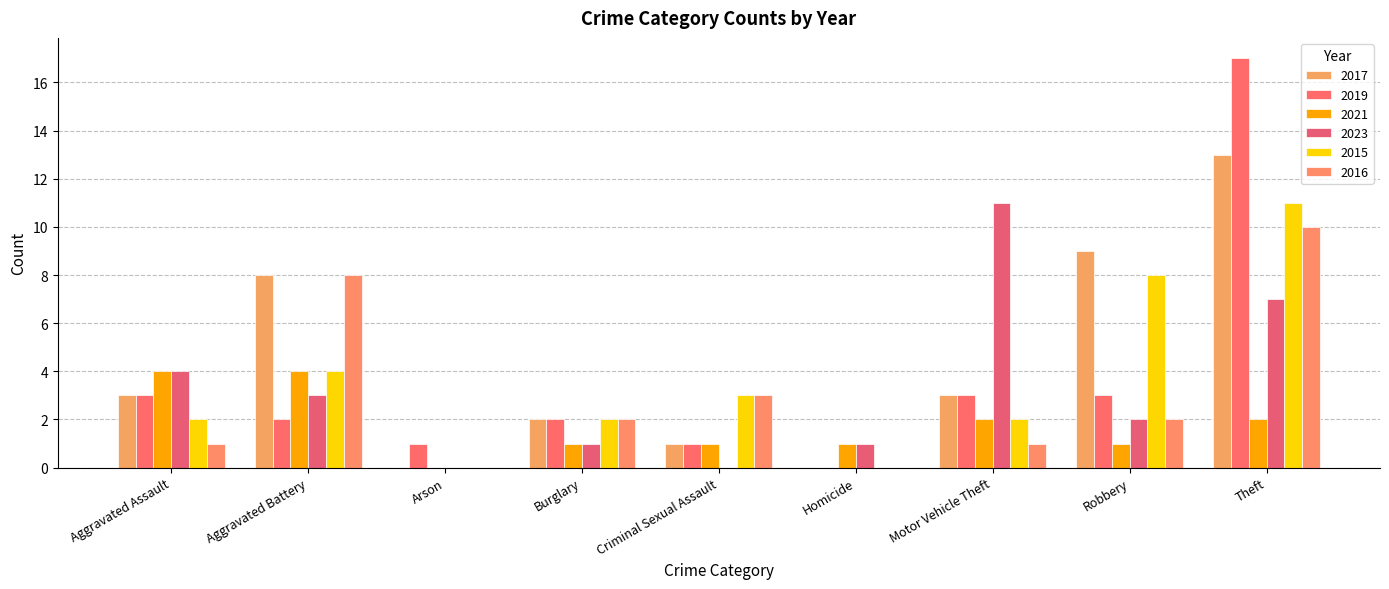

Count the number of categories in the chart.

9